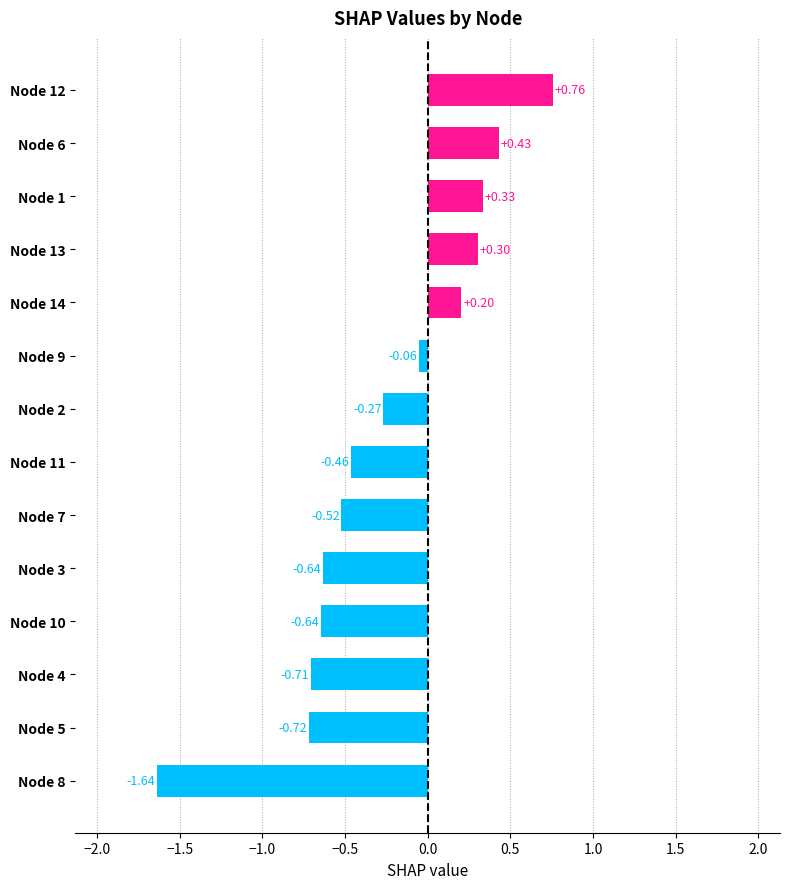

Which has a higher value, Node 1 or Node 9?

Node 1